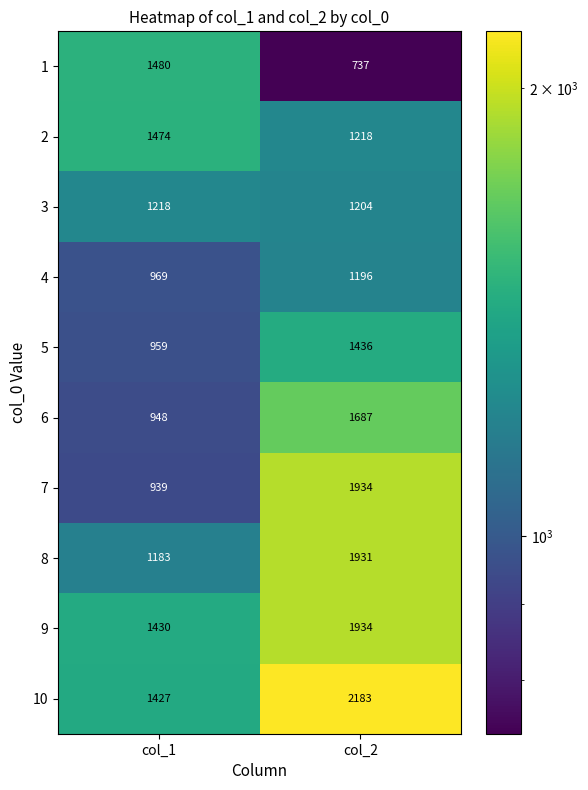

What is the total value across all series at col_2?

15460